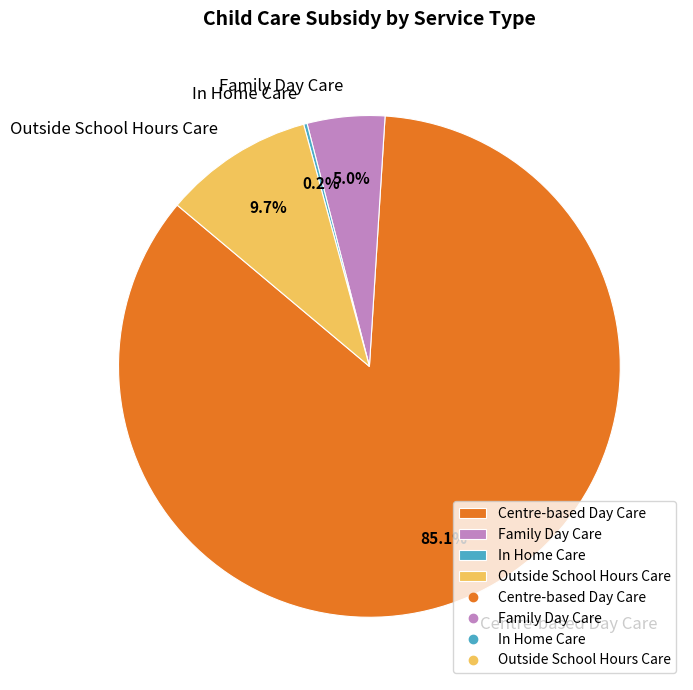

Is there a majority slice in this chart?

Yes